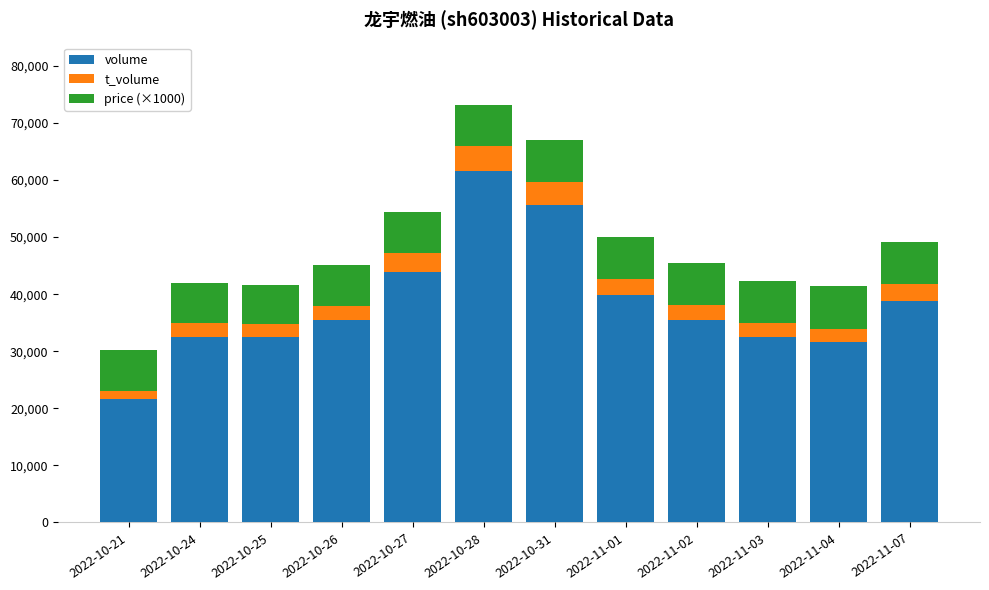

What is the minimum value for volume?

21576